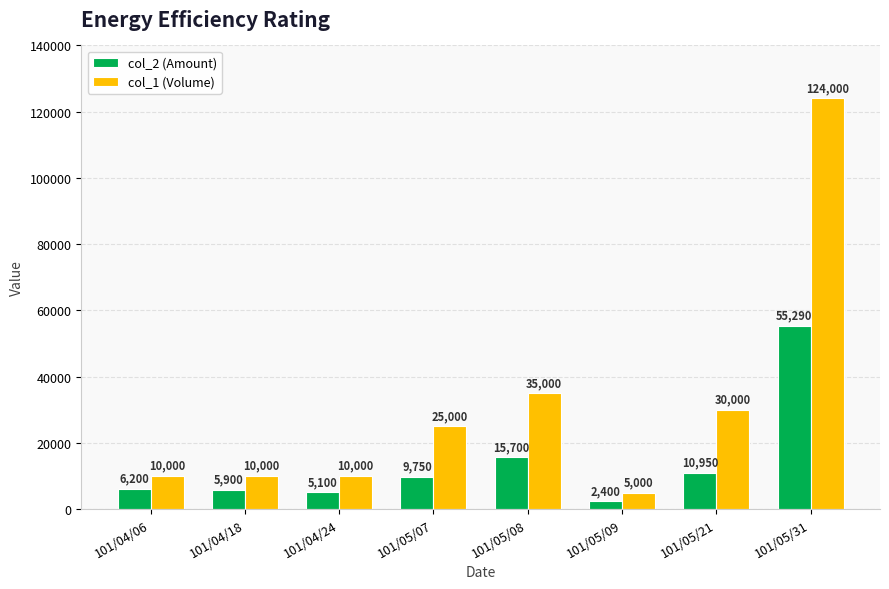

At which category does the chart reach its minimum across all series?

101/05/09